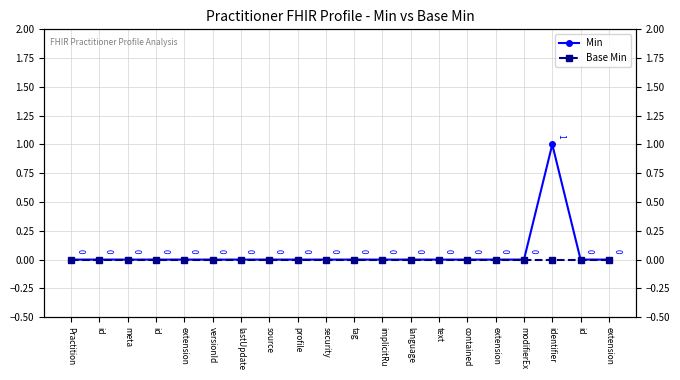

At how many categories does at least one series exceed 0?

1